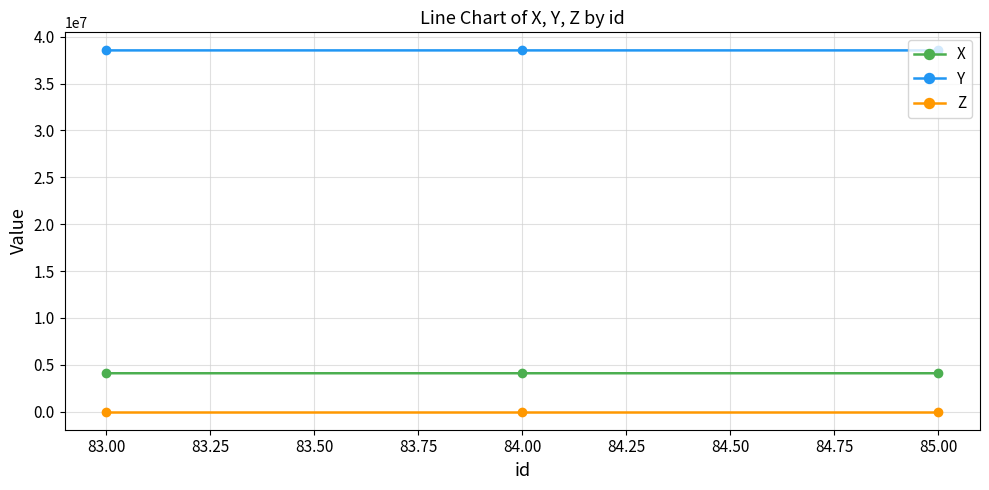

The value of X at 85.00 is 4097054.6. True or false?

True